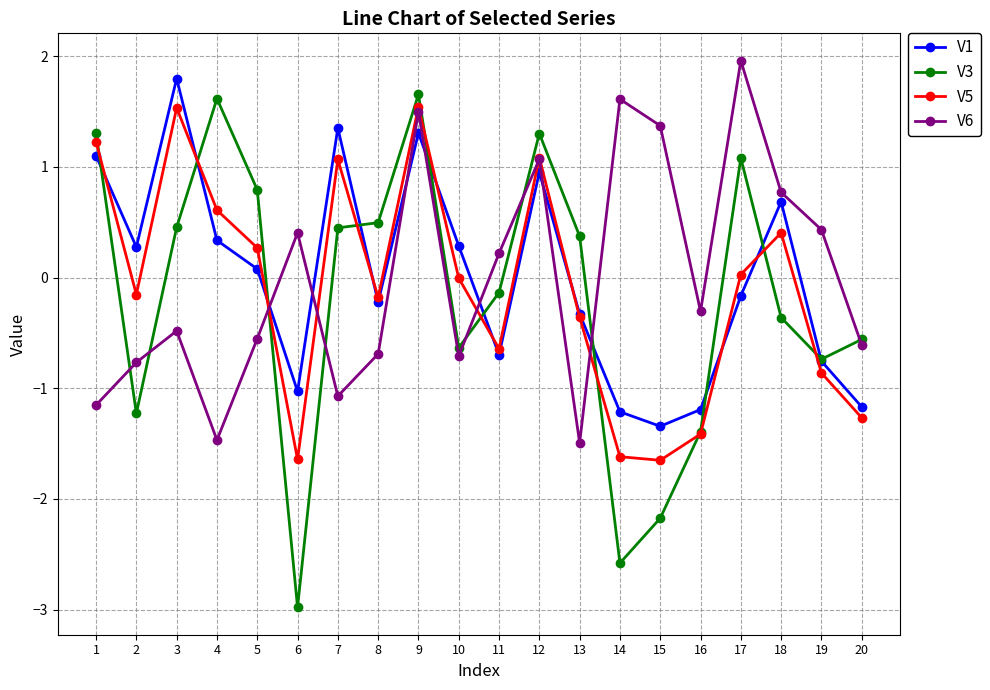

Which series has the largest range (max minus min)?

V3